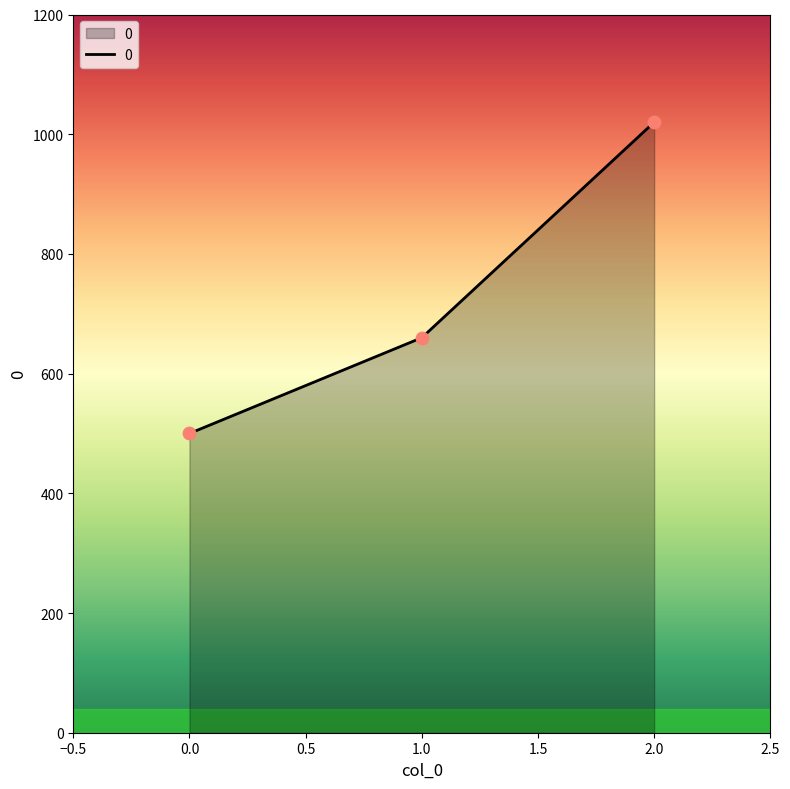

What is the ratio of the value at 1.0 to the value at 0.0?

1.3